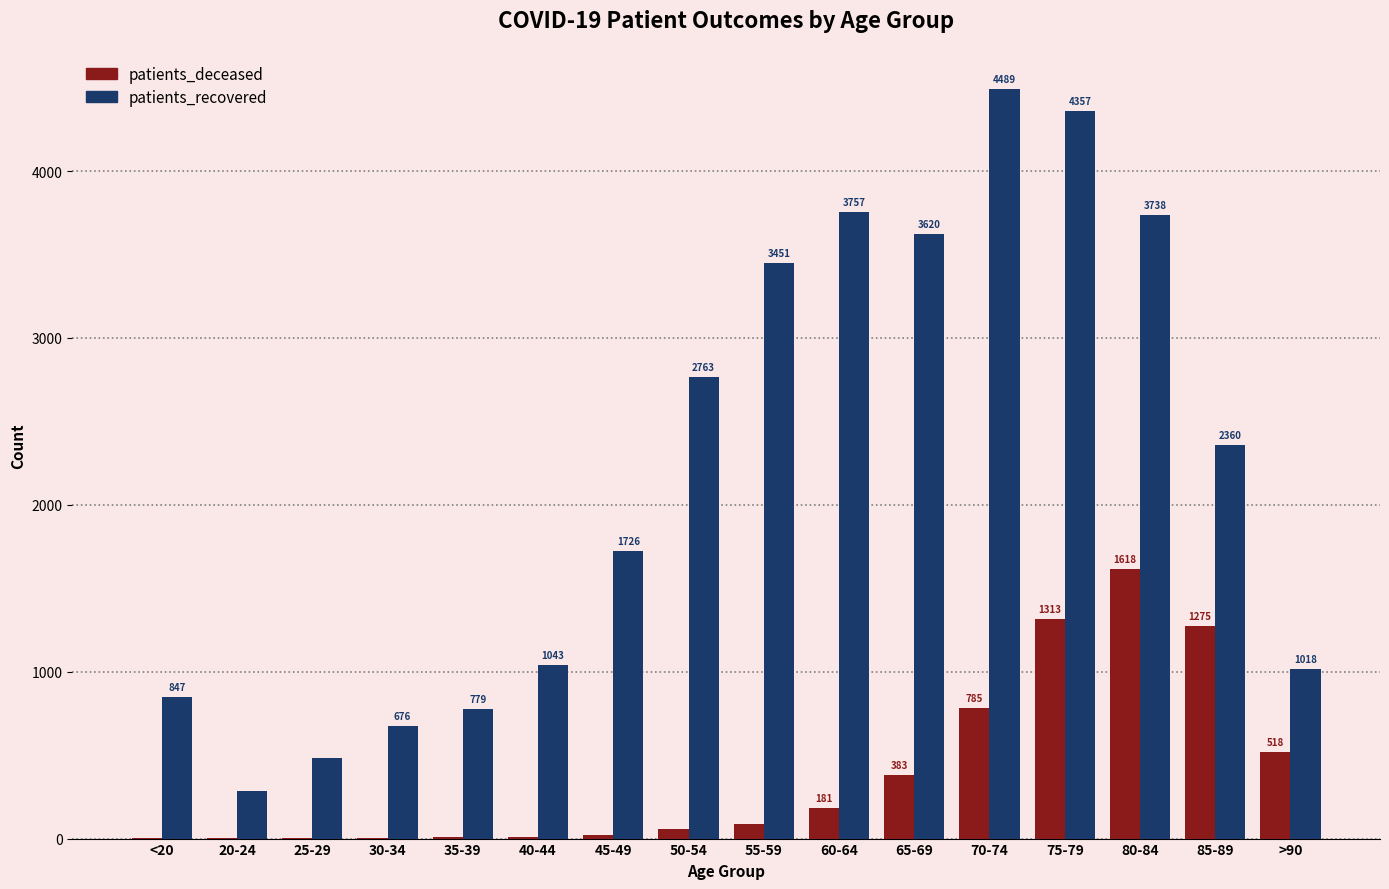

Which label corresponds to the largest value in the chart?

70-74